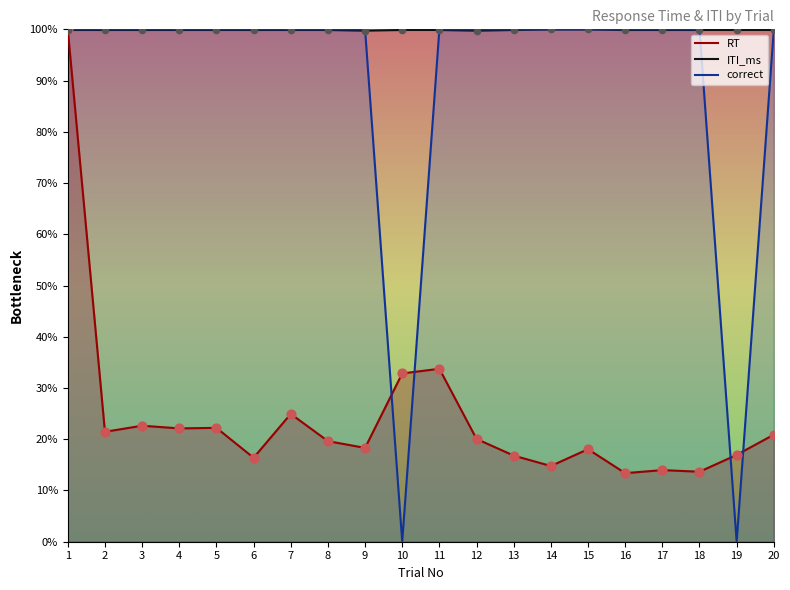

Which series has the largest total across all categories?

ITI_ms